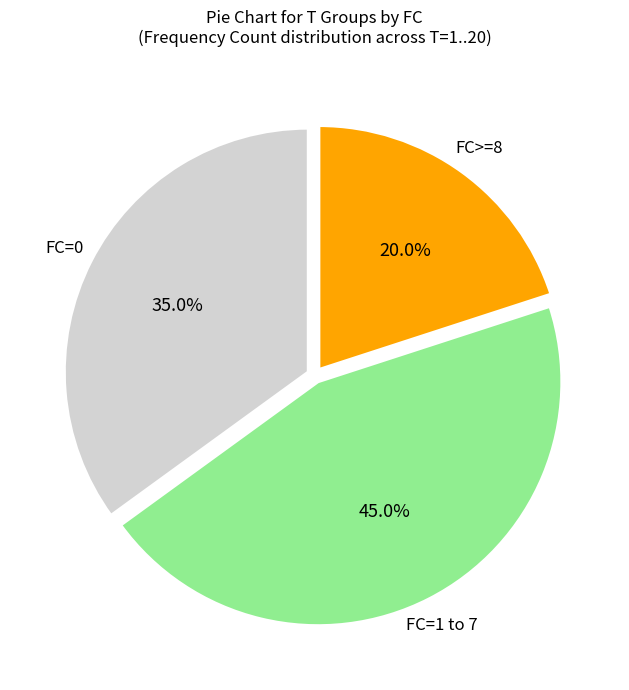

To the nearest percent, what is the difference between the largest and smallest slice percentages?

25%